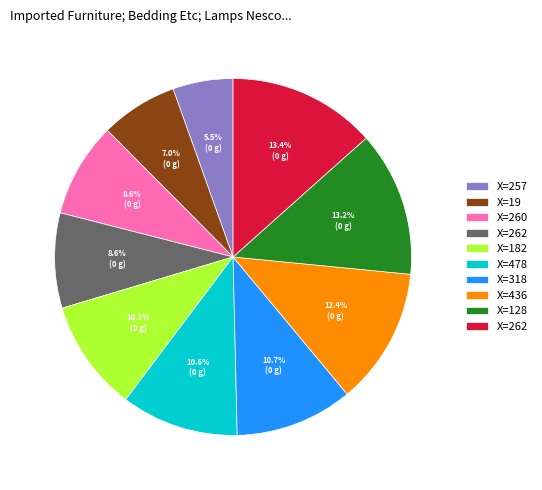

To the nearest percent, what is the average slice percentage?

10%